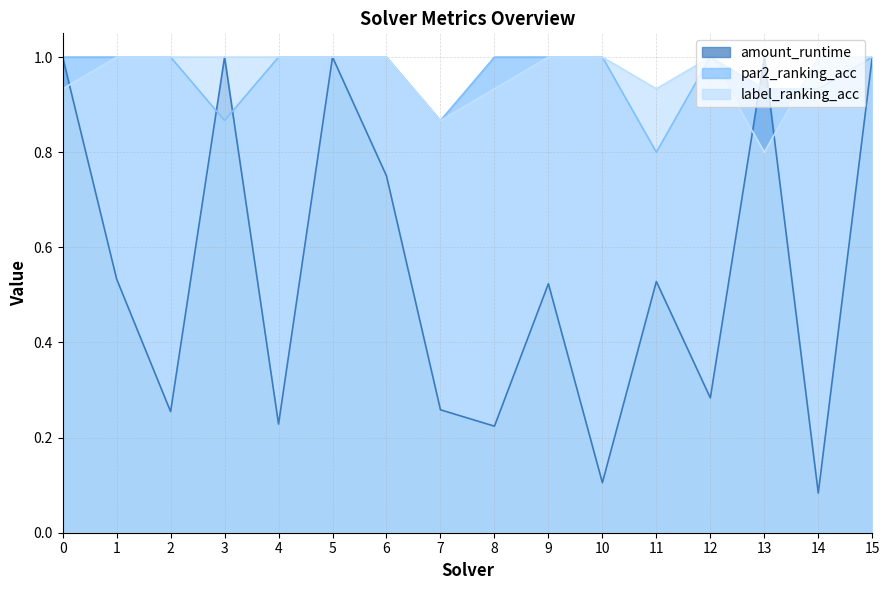

At which category is the sum across all series the highest?

5